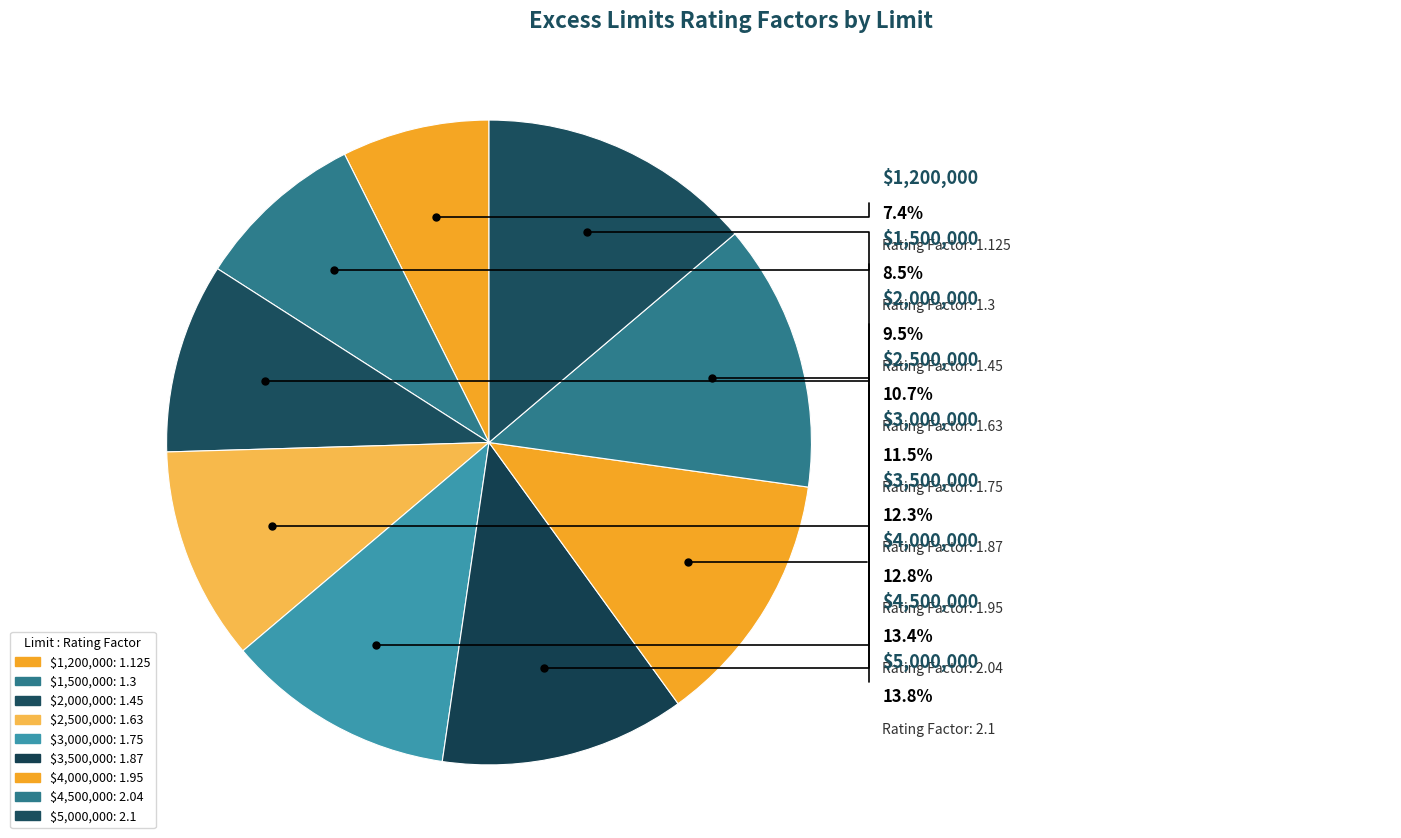

What is the change in value from $1,200,000 to $2,500,000?

+0.5